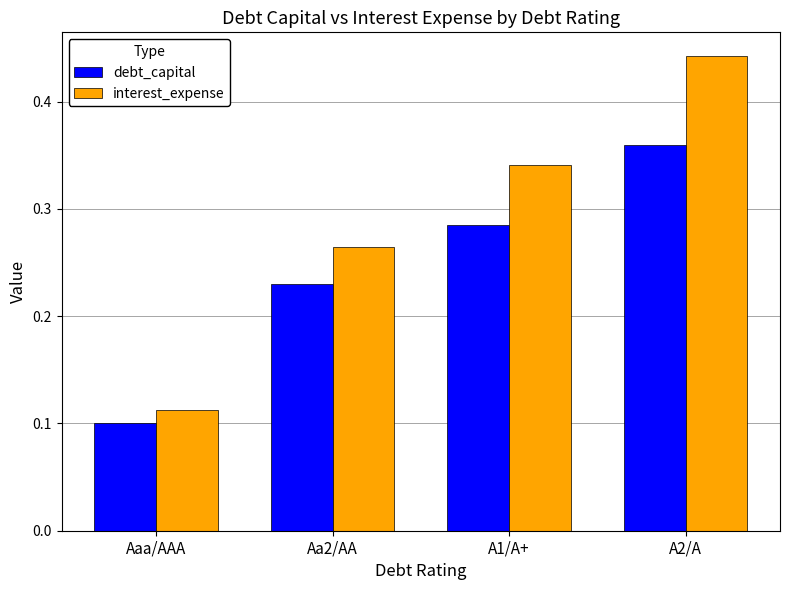

Rank the series at A2/A from highest to lowest value.

interest_expense, debt_capital